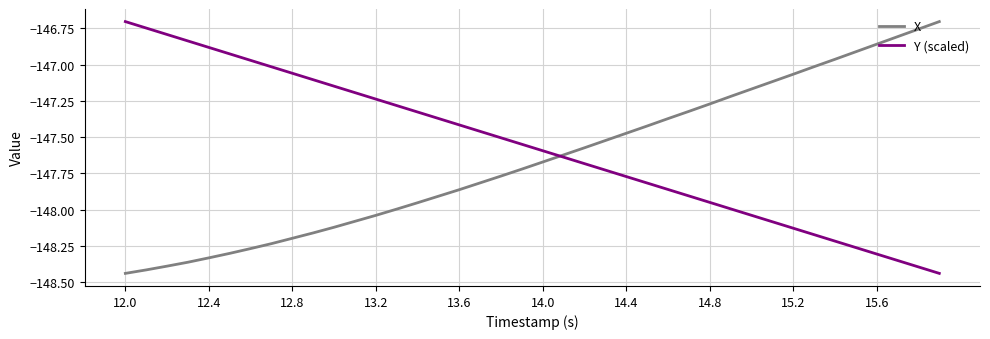

Which series has the largest total across all categories?

Y (scaled)